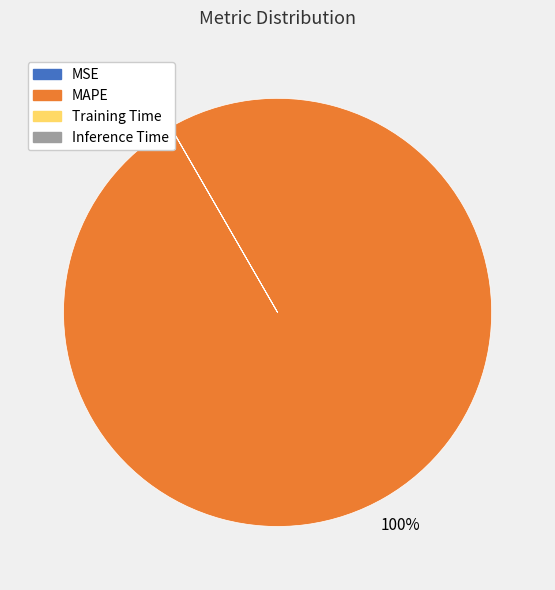

To the nearest percent, what is the average slice percentage?

25%